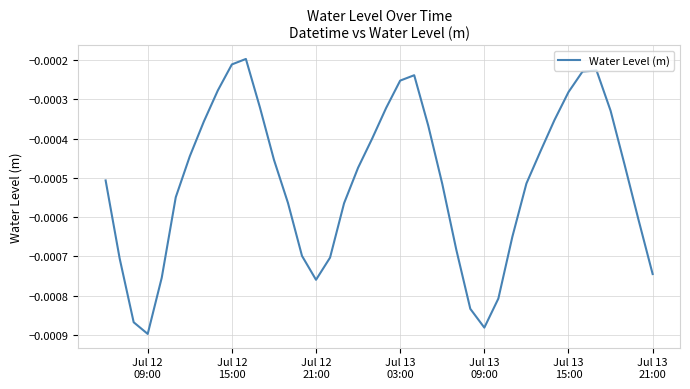

Does the chart have visible grid lines?

Yes